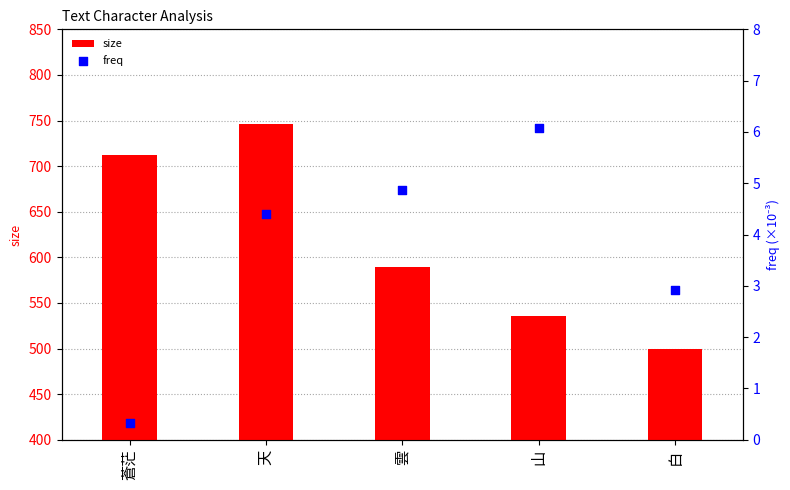

What is the total value across all series at 蒼茫?

712.3